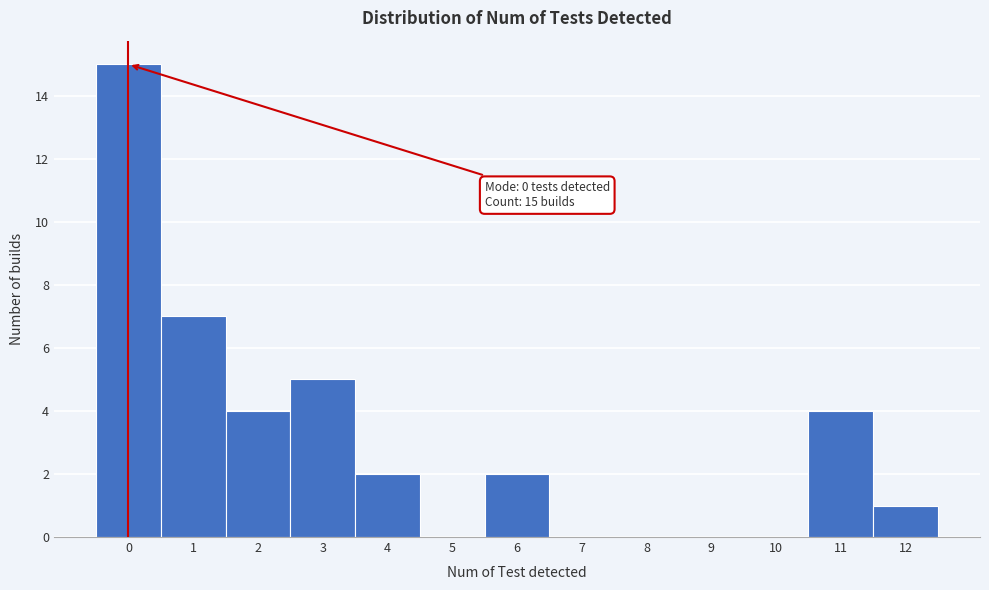

Reading left to right, list all the values displayed in this chart.

0=15	1=7	2=4	3=5	4=2	5=0	6=2	7=0	8=0	9=0	10=0	11=4	12=1